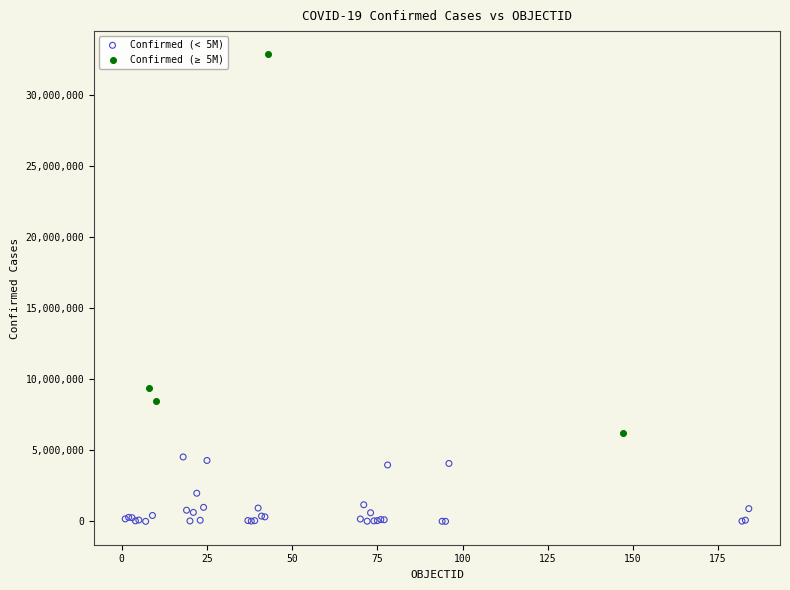

Which series has the largest Y range (max minus min)?

Confirmed (≥ 5M)